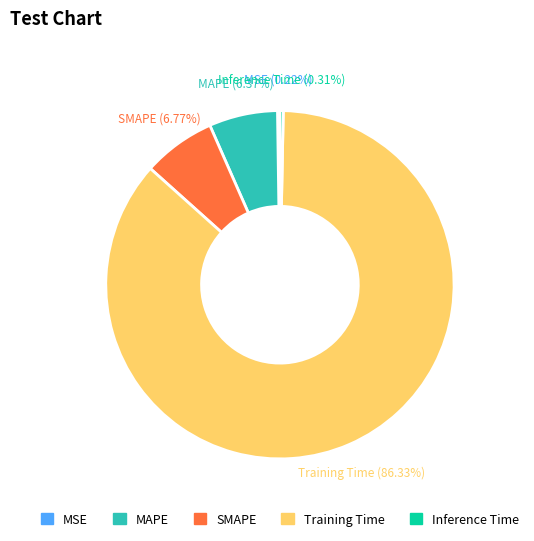

Is it true that Inference Time is 0% of the pie?

True